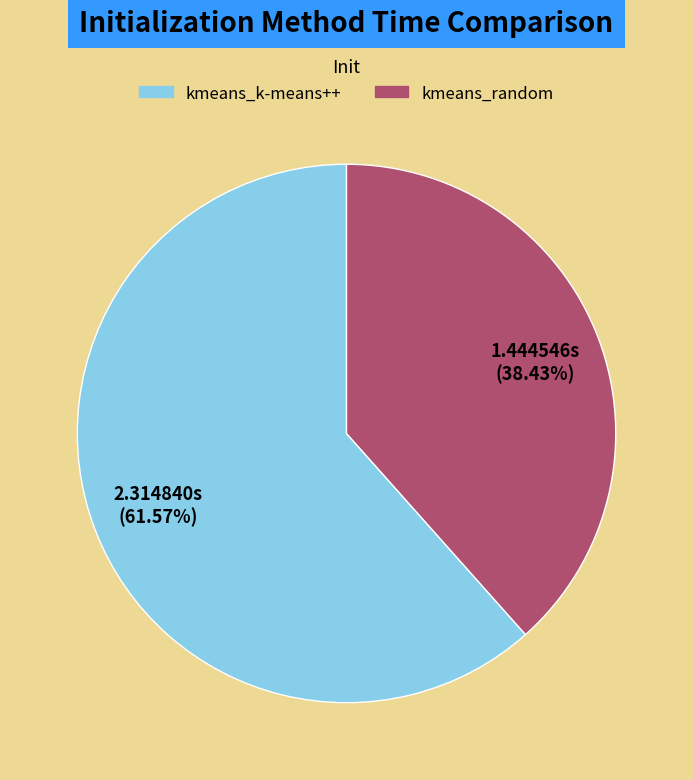

To the nearest percent, what is the average slice percentage?

50%